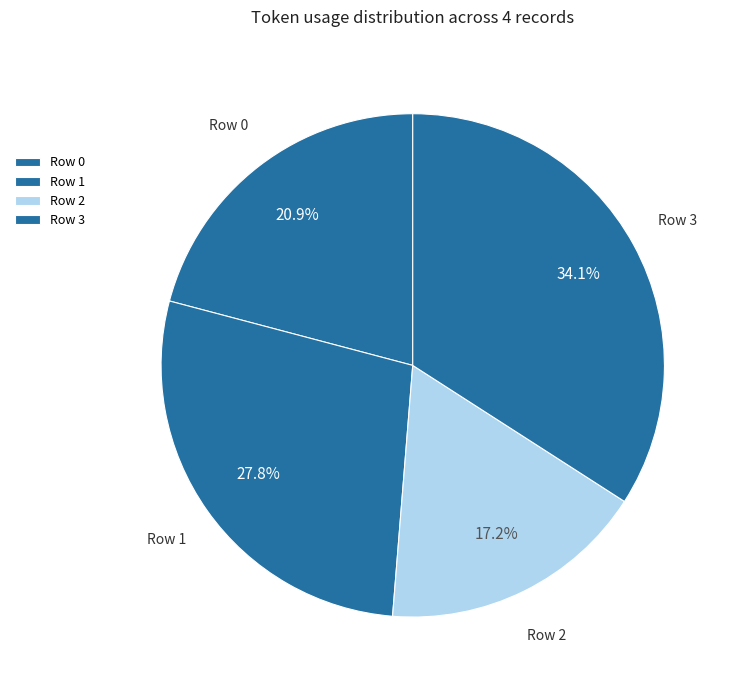

How much of the chart is everything except Row 3?

65.9%